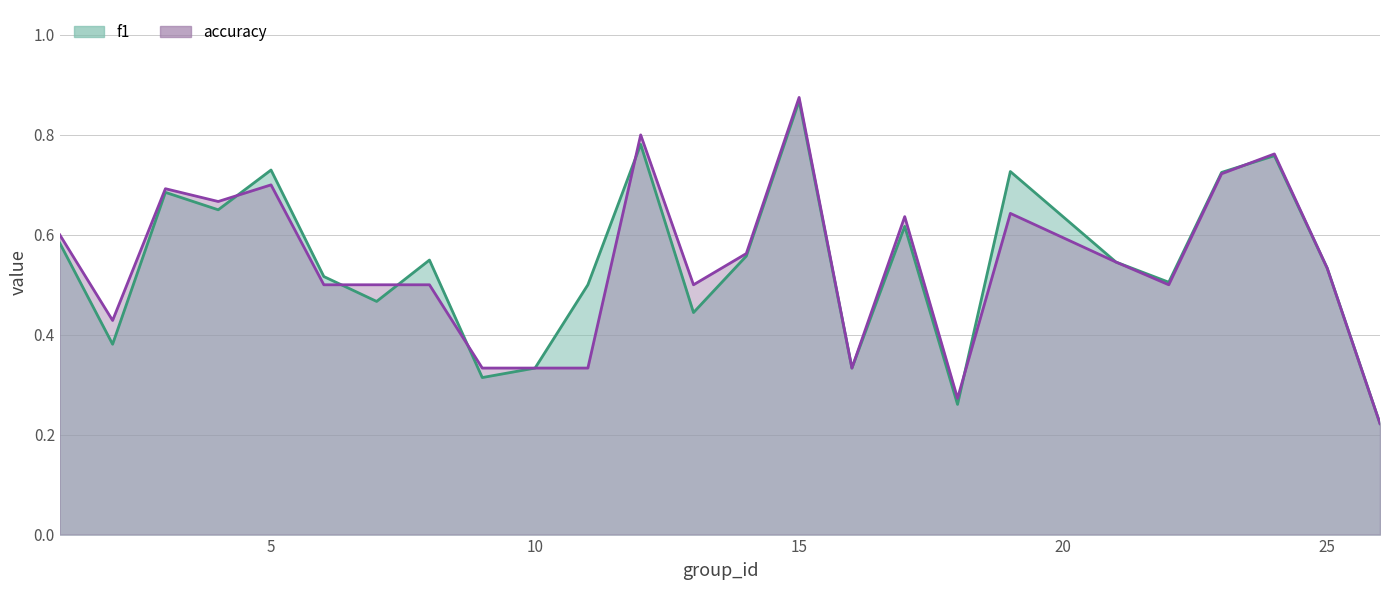

Does the chart have visible grid lines?

Yes